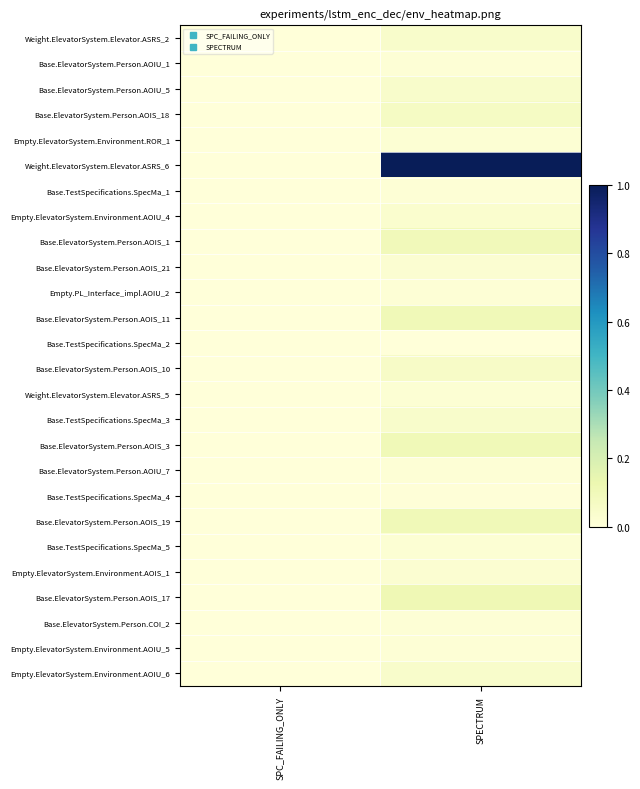

Which series has the largest total across all categories?

Weight.ElevatorSystem.Elevator.ASRS_6